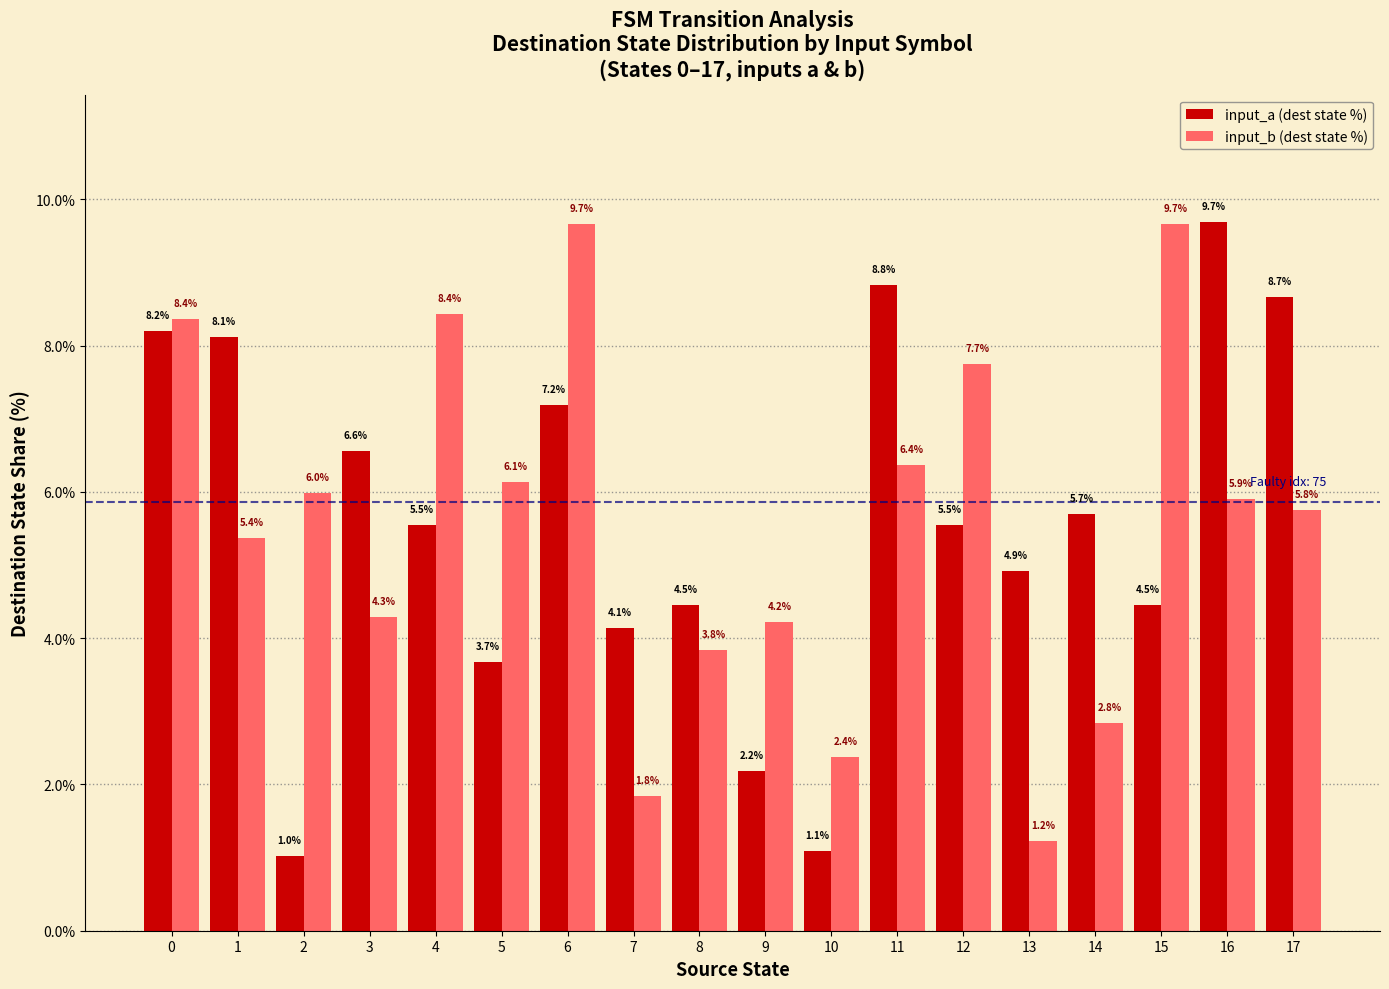

Which series has the largest range (max minus min)?

input_a (dest state %)